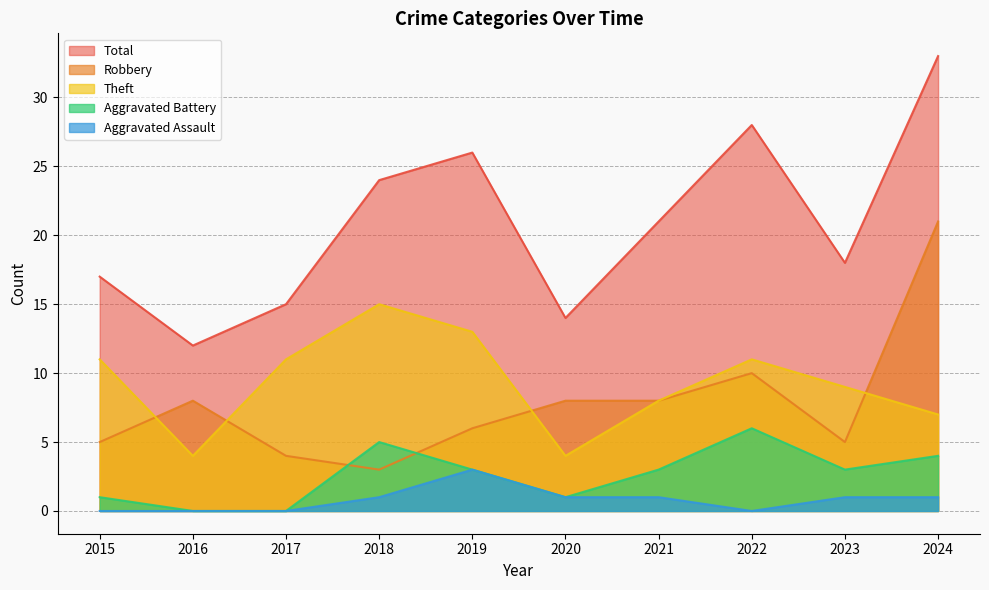

What is the maximum value for Theft?

15